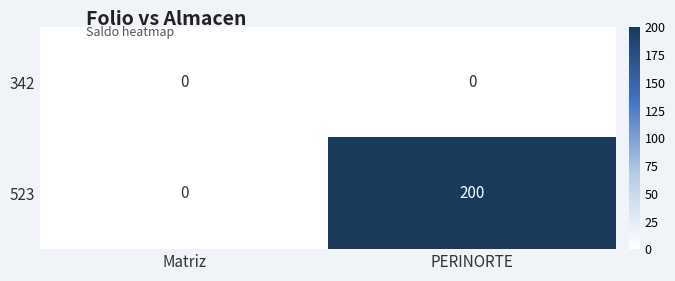

How many categories are shown in the chart?

2